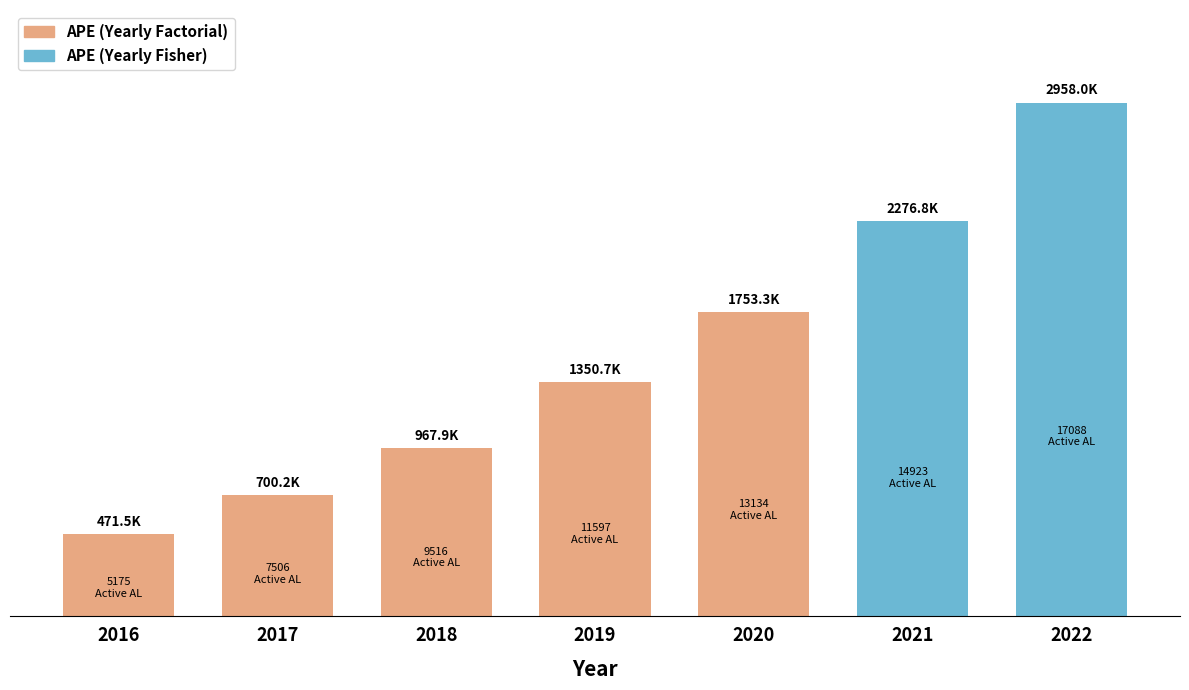

Rank the series by their average value, from lowest to highest.

APE (Fisher), APE (Factorial)